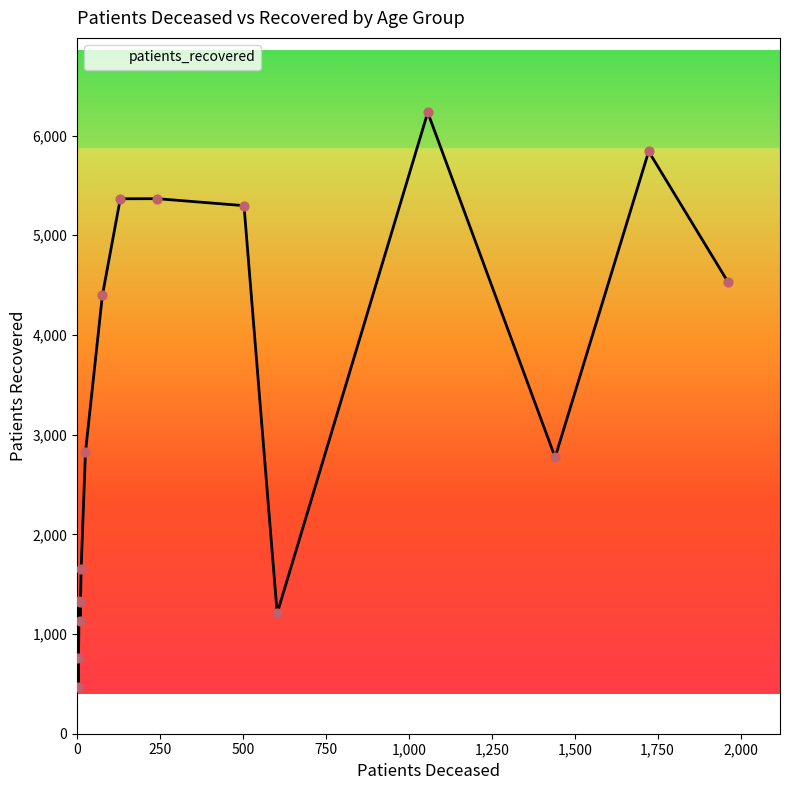

Is the value of patients_deceased at 65 - 69 greater than the value of patients_recovered at 70 - 74?

No